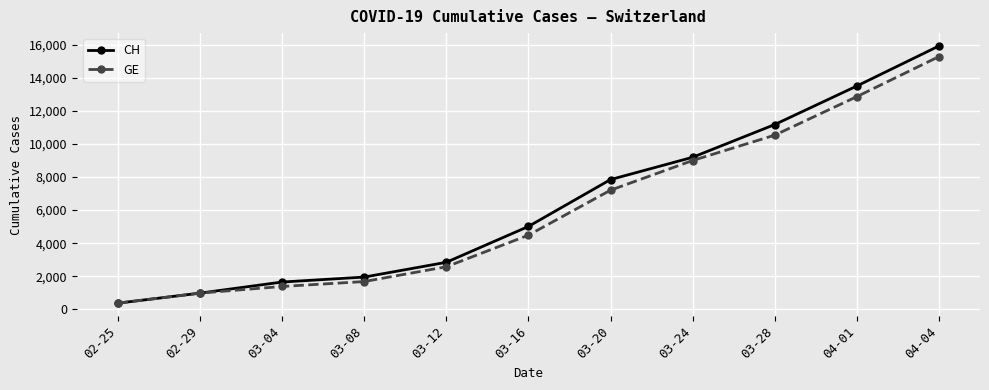

How many data points in GE are less than 4485?

5